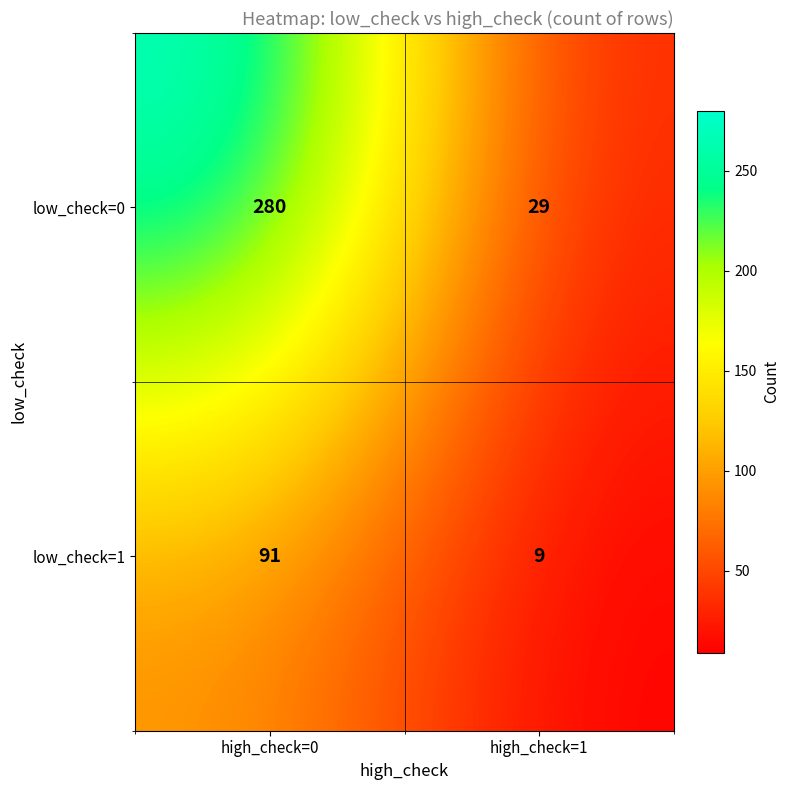

What is the difference between the maximum and minimum values in the low_check=0 series?

251